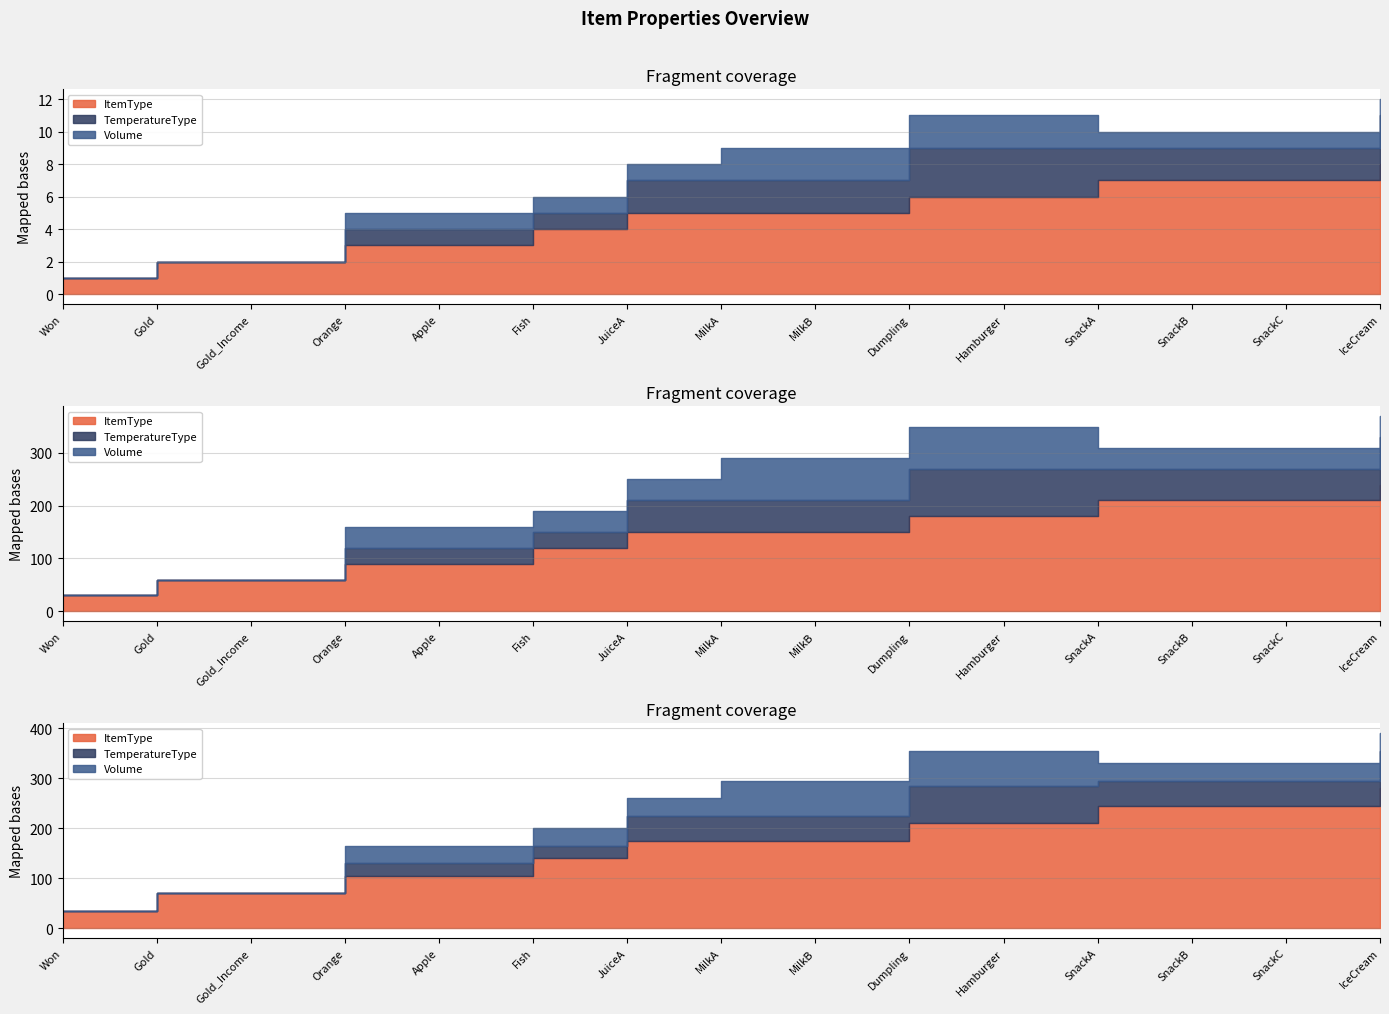

True or false: TemperatureType has more than 2 points higher than both neighbors.

False